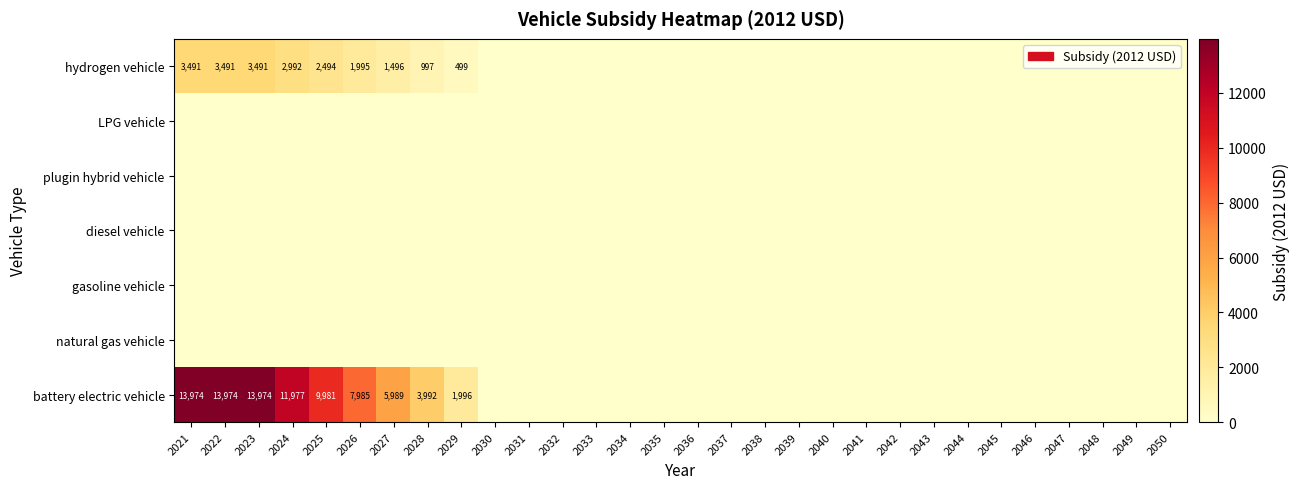

True or false: hydrogen vehicle has a value of 851 at 2029.

False